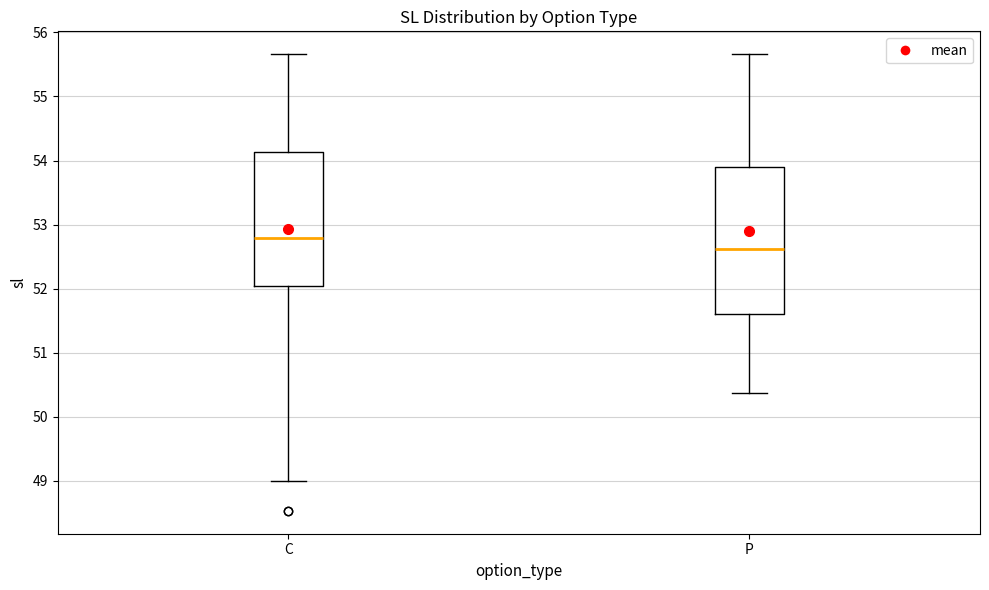

Reading left to right, read every box against the y-axis: the position of its median line, the range the box covers, and the ends of its whiskers. The values are not printed on the chart, so give them approximately, as read against the axis.

C: median 52.8, box 52.0 to 54.1, whiskers 49.0 to 55.7
P: median 52.6, box 51.6 to 53.9, whiskers 50.4 to 55.7